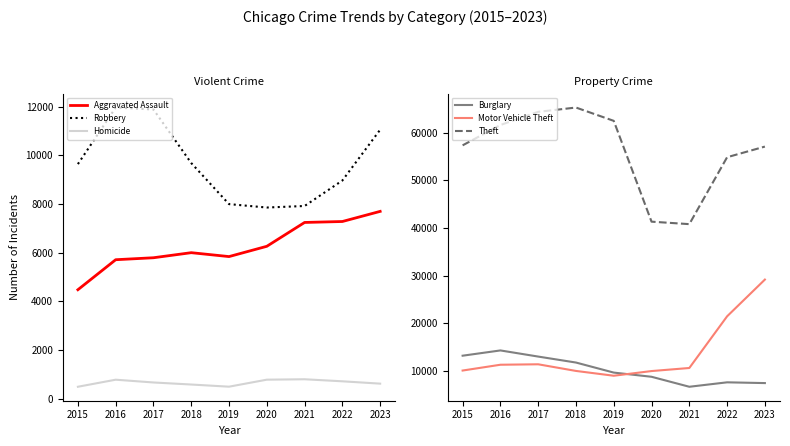

After their last crossing, which series has the higher values: Robbery or Motor Vehicle Theft?

Motor Vehicle Theft